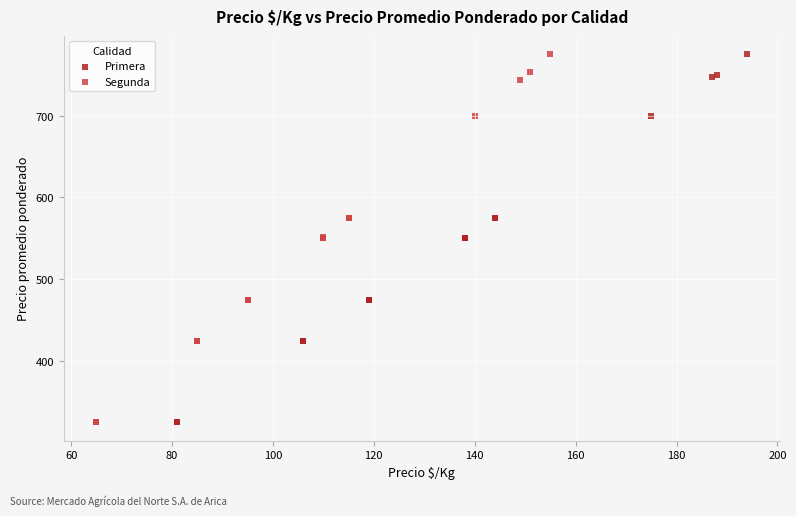

What are all the series names shown in the legend?

Primera, Segunda